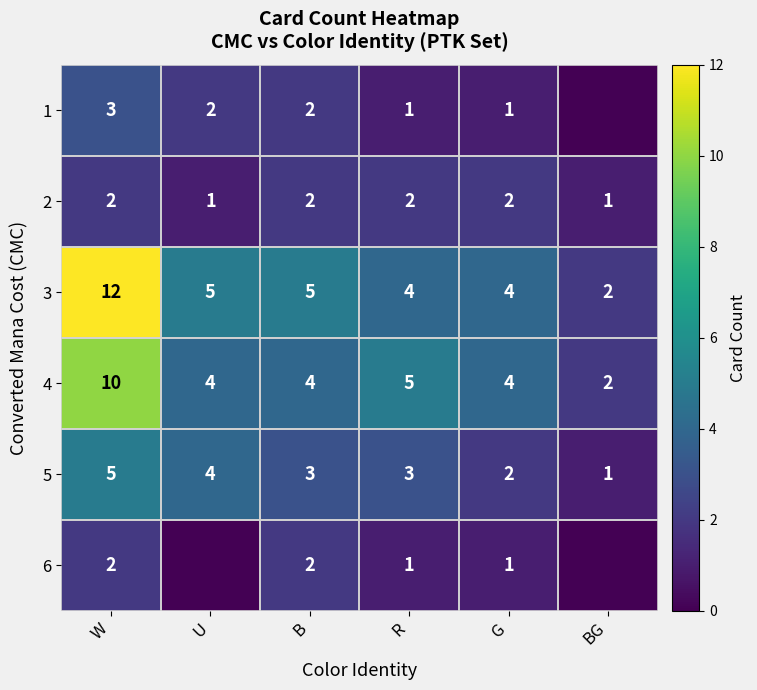

At which category is the sum across all series the highest?

W